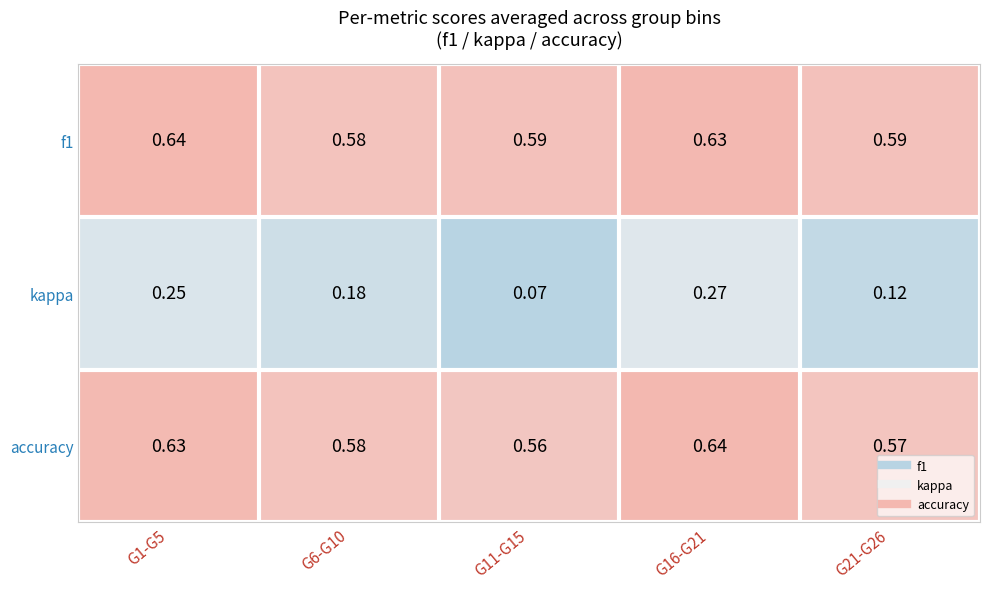

Between G16-G21 and G21-G26, which series saw the biggest shift?

kappa